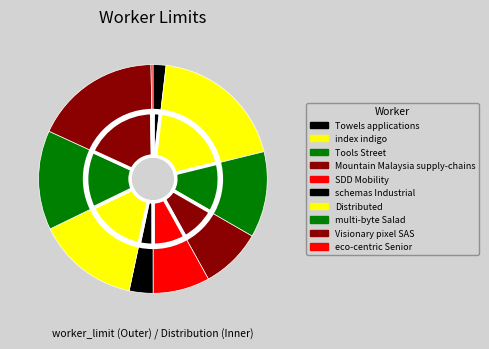

Is there any slice that represents more than half of the pie?

No